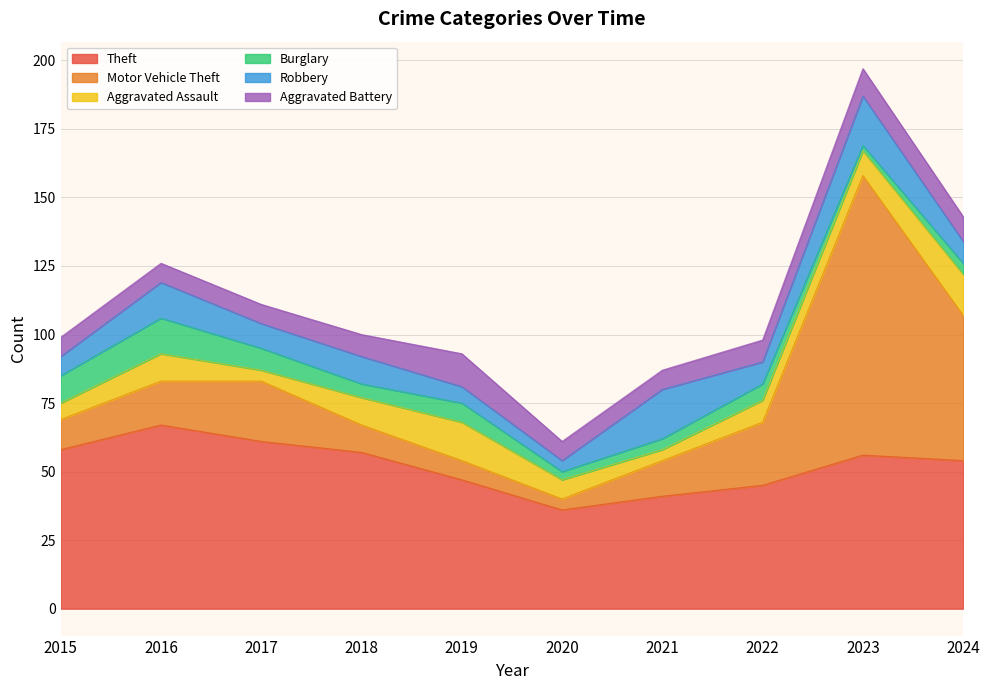

Which series has the widest spread of values?

Motor Vehicle Theft